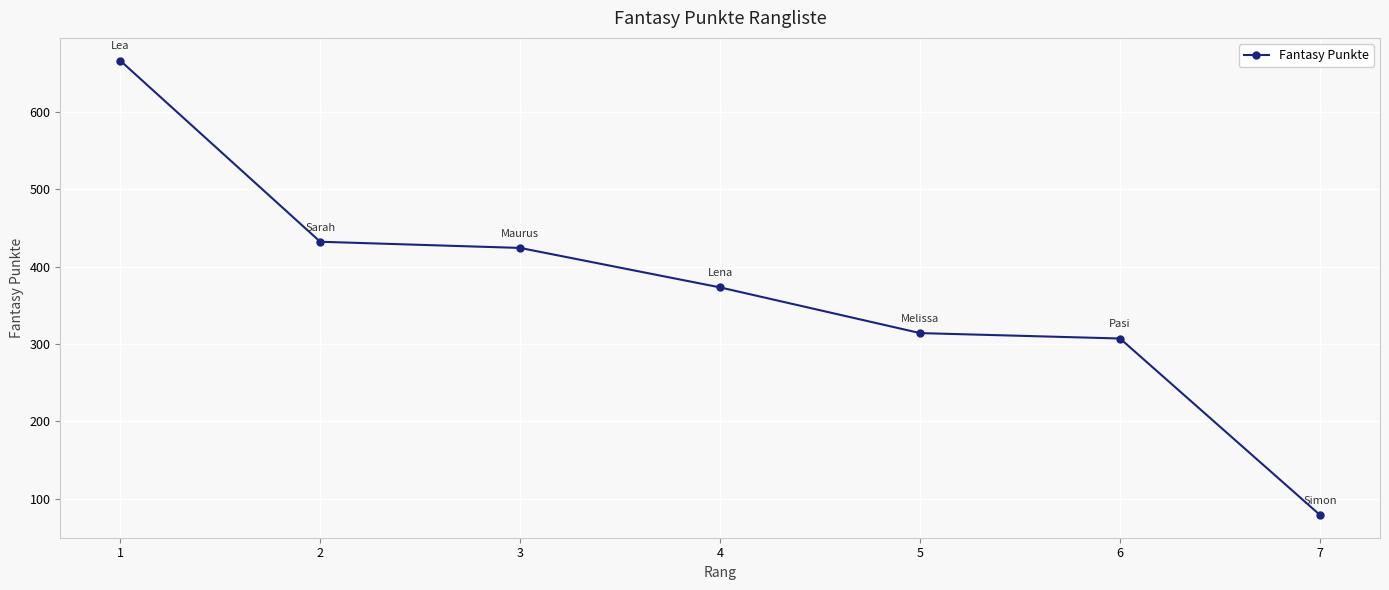

Reading left to right, extract all data points from this chart.

1=666	2=432	3=424	4=373	5=314	6=307	7=79